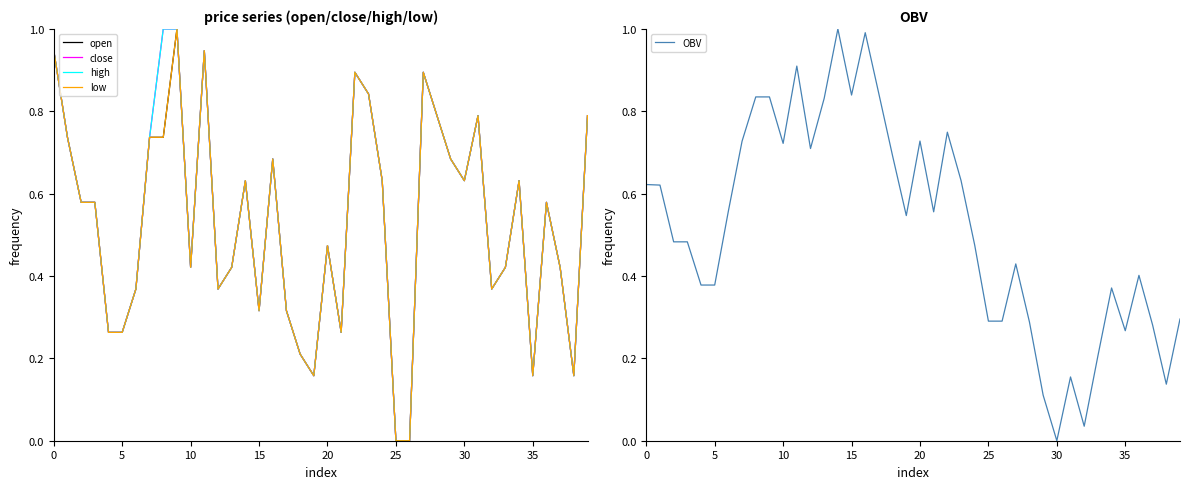

Does the chart have visible grid lines?

No